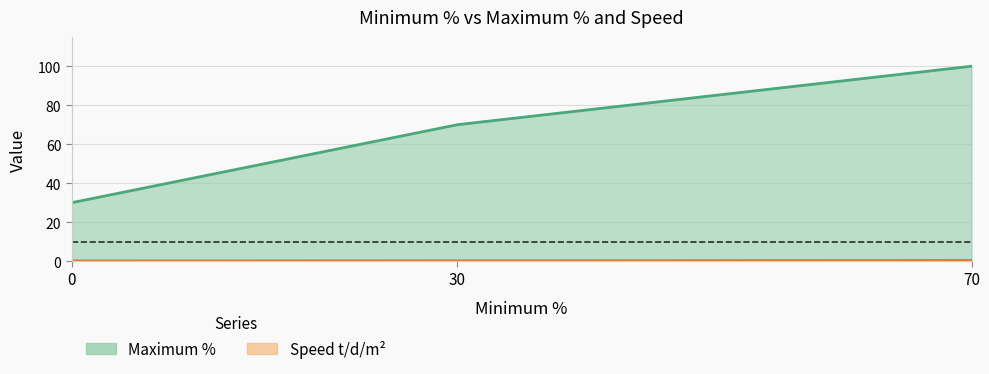

What is the spread (max minus min) of values at 0?

29.9